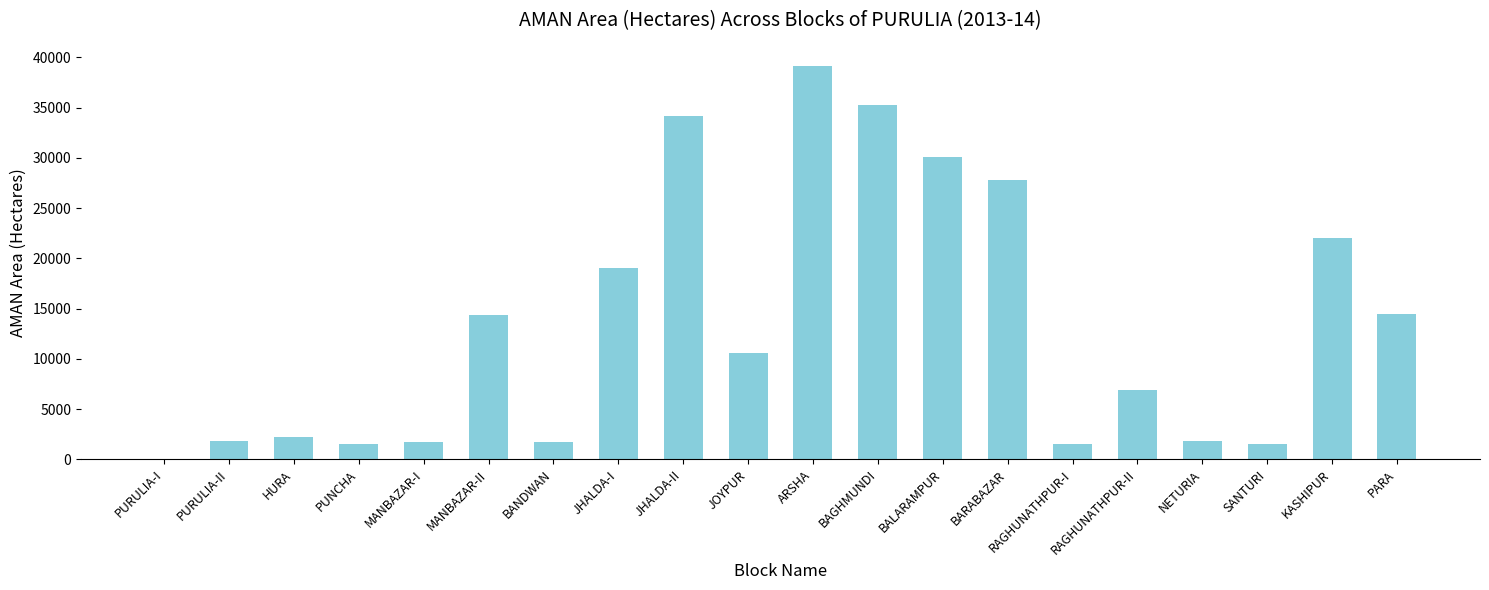

What is the maximum value shown in the chart?

39094